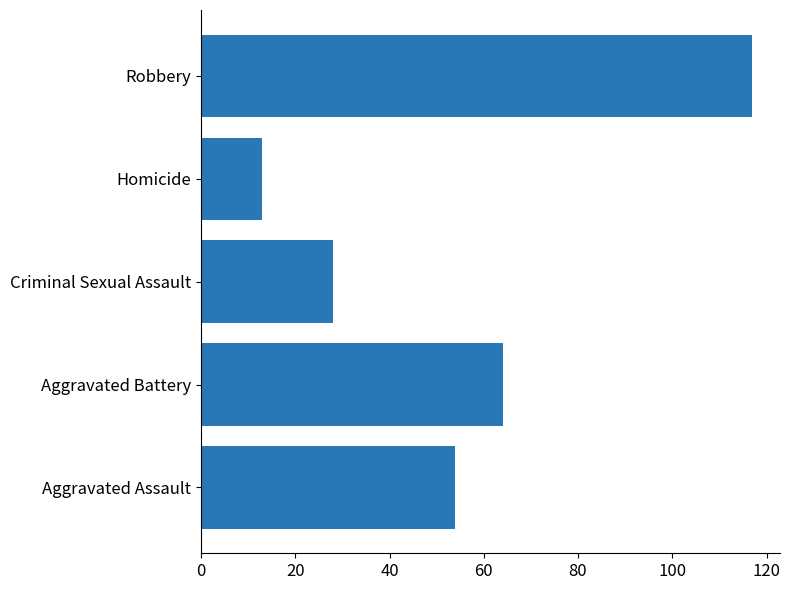

What is the maximum value shown in the chart?

117